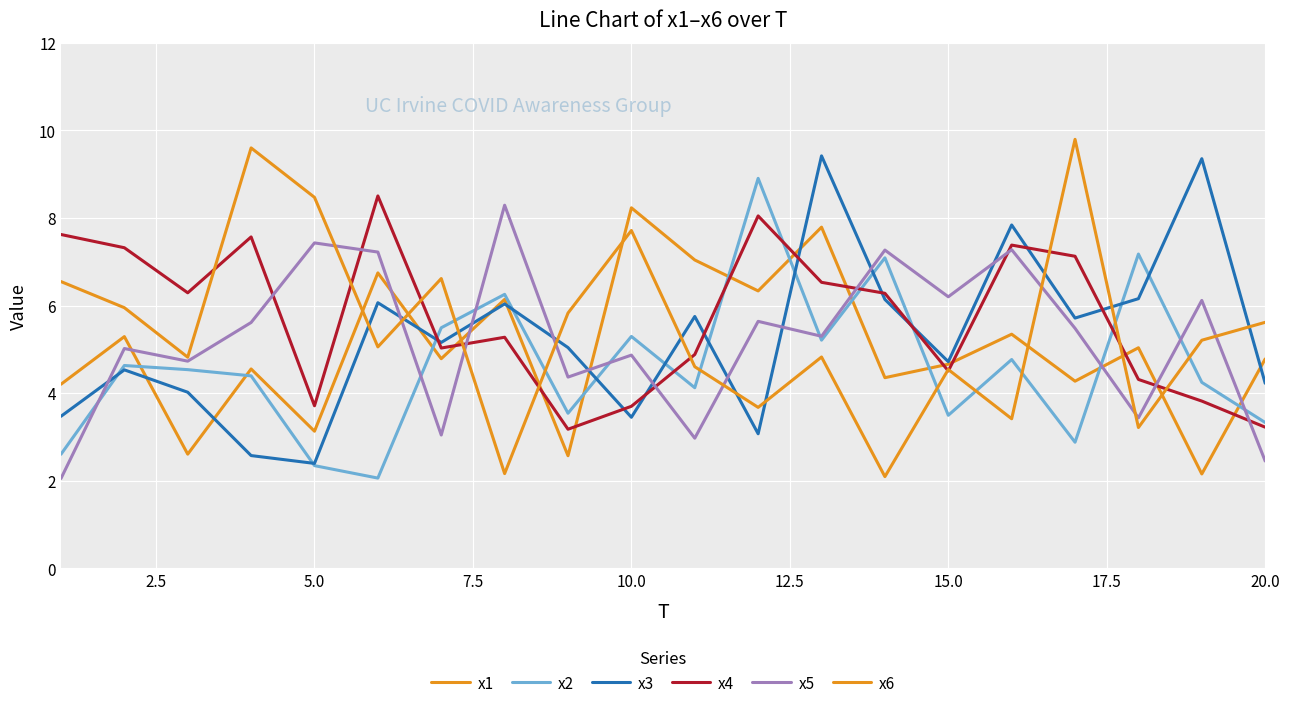

Which series has the widest spread of values?

x6